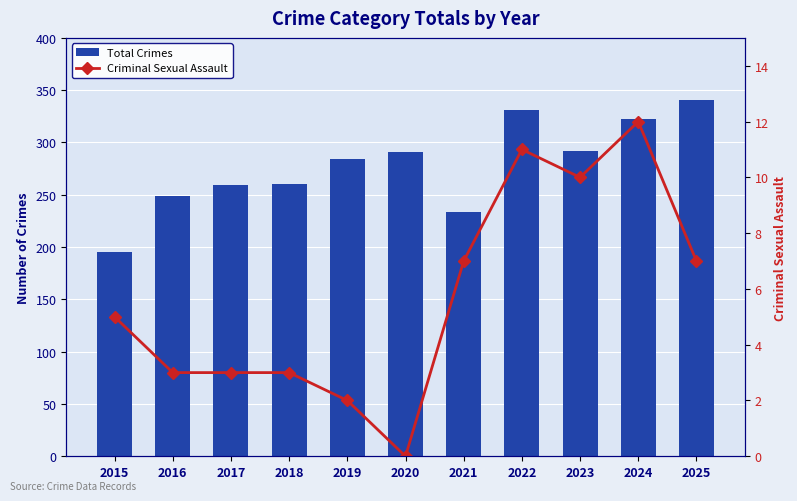

What is the difference between the Total Crimes values at 2025 and 2017?

82